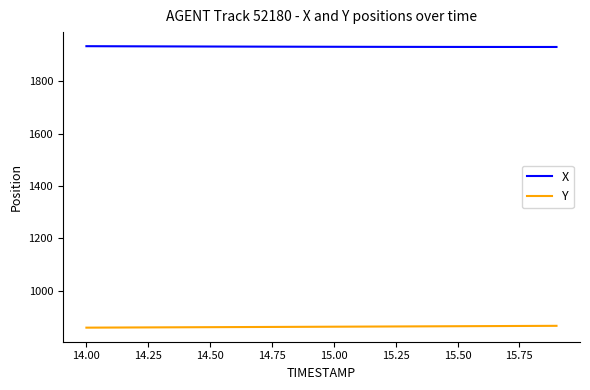

What is the greatest value displayed?

1933.8